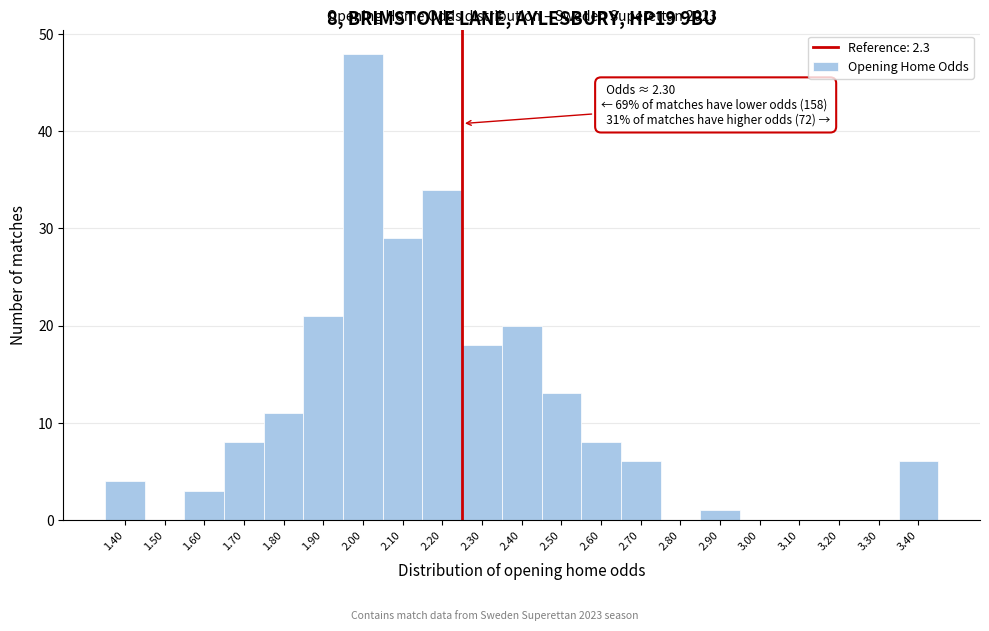

Reading right to left, extract all data points from this chart.

3.40=6	3.30=0	3.20=0	3.10=0	3.00=0	2.90=1	2.80=0	2.70=6	2.60=8	2.50=13	2.40=20	2.30=18	2.20=34	2.10=29	2.00=48	1.90=21	1.80=11	1.70=8	1.60=3	1.50=0	1.40=4